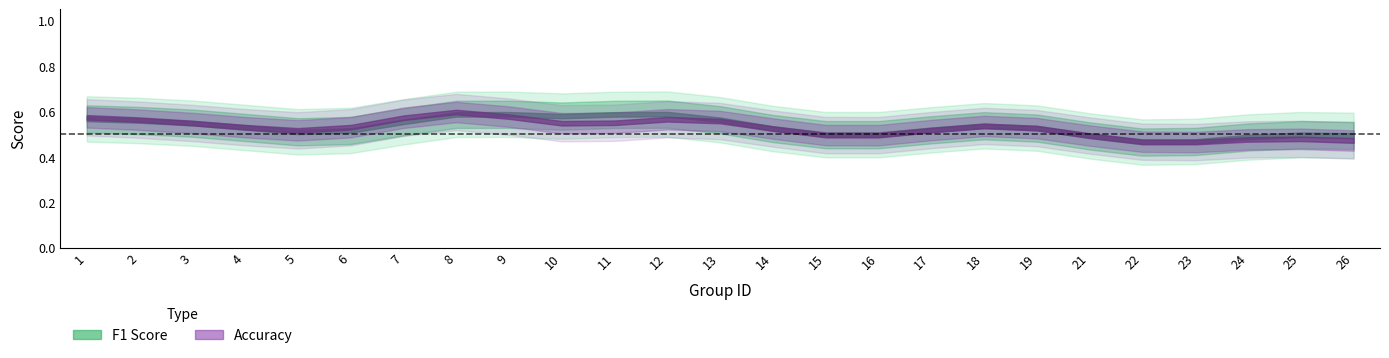

What is the value of the f1 point at the 19th from the left?

0.6